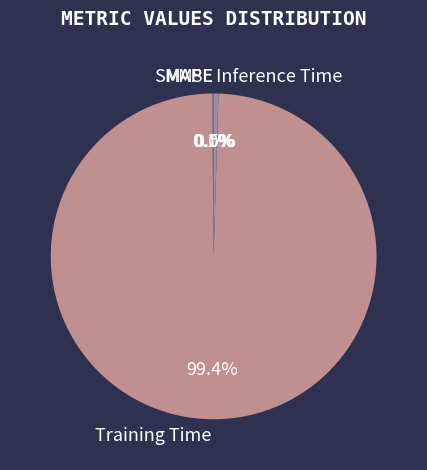

Is Training Time the majority of the pie?

Yes